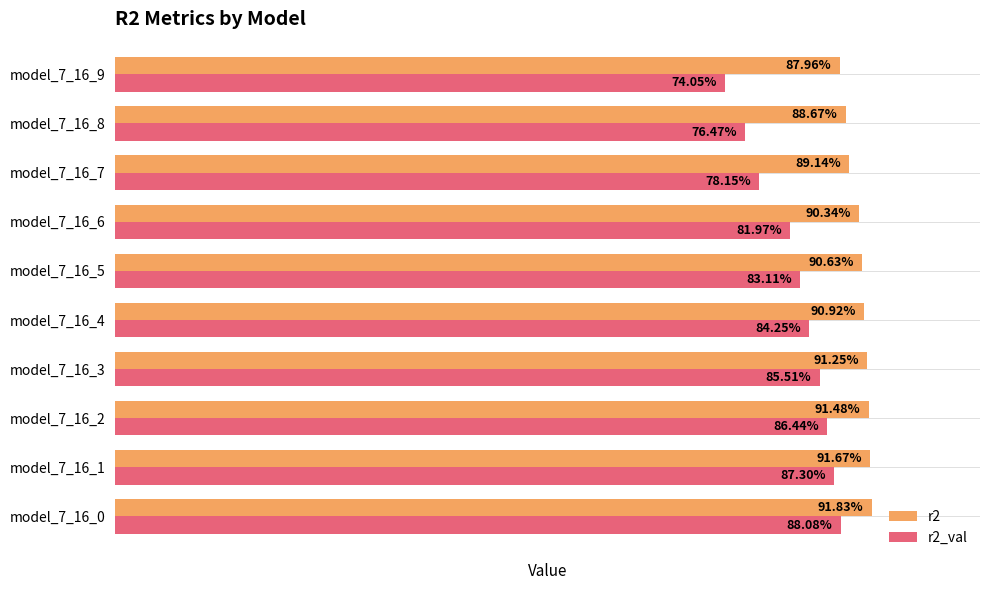

What are all the series names shown in the legend?

r2, r2_val